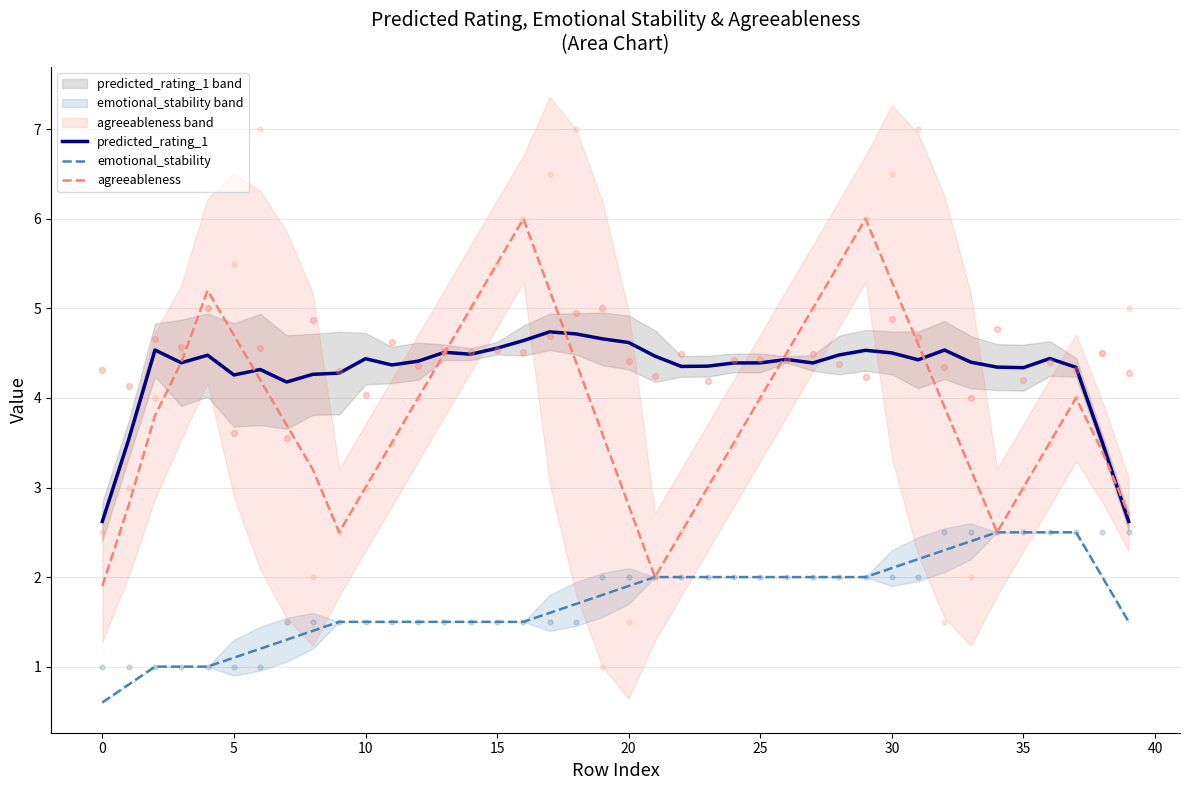

Which series reaches the maximum Y coordinate?

agreeableness